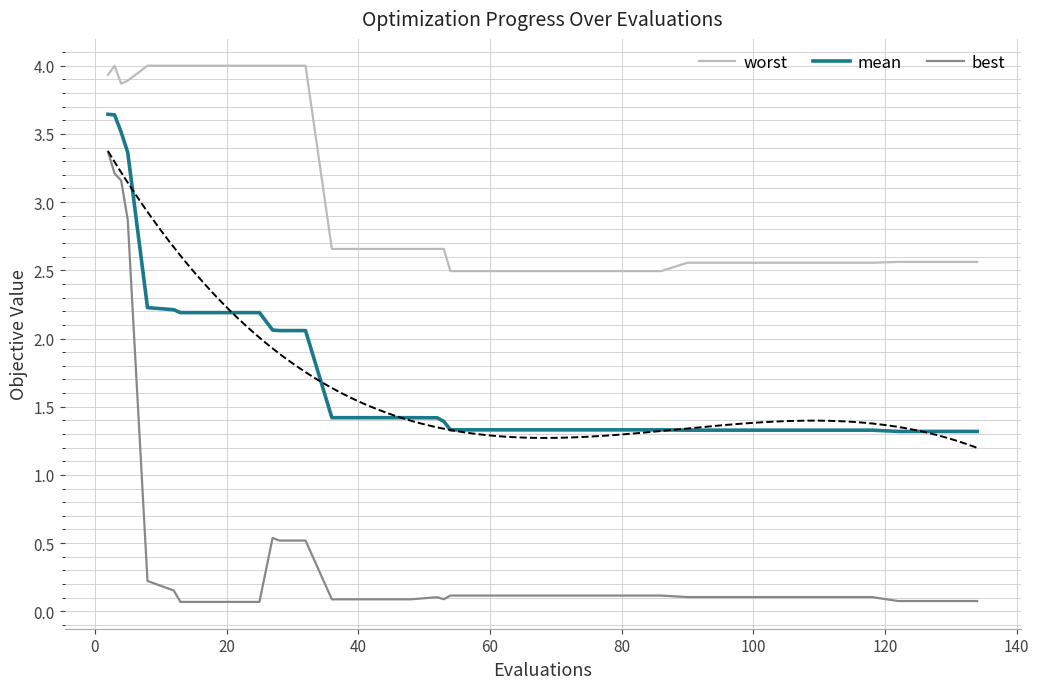

True or false: mean and worst cross at least once.

False